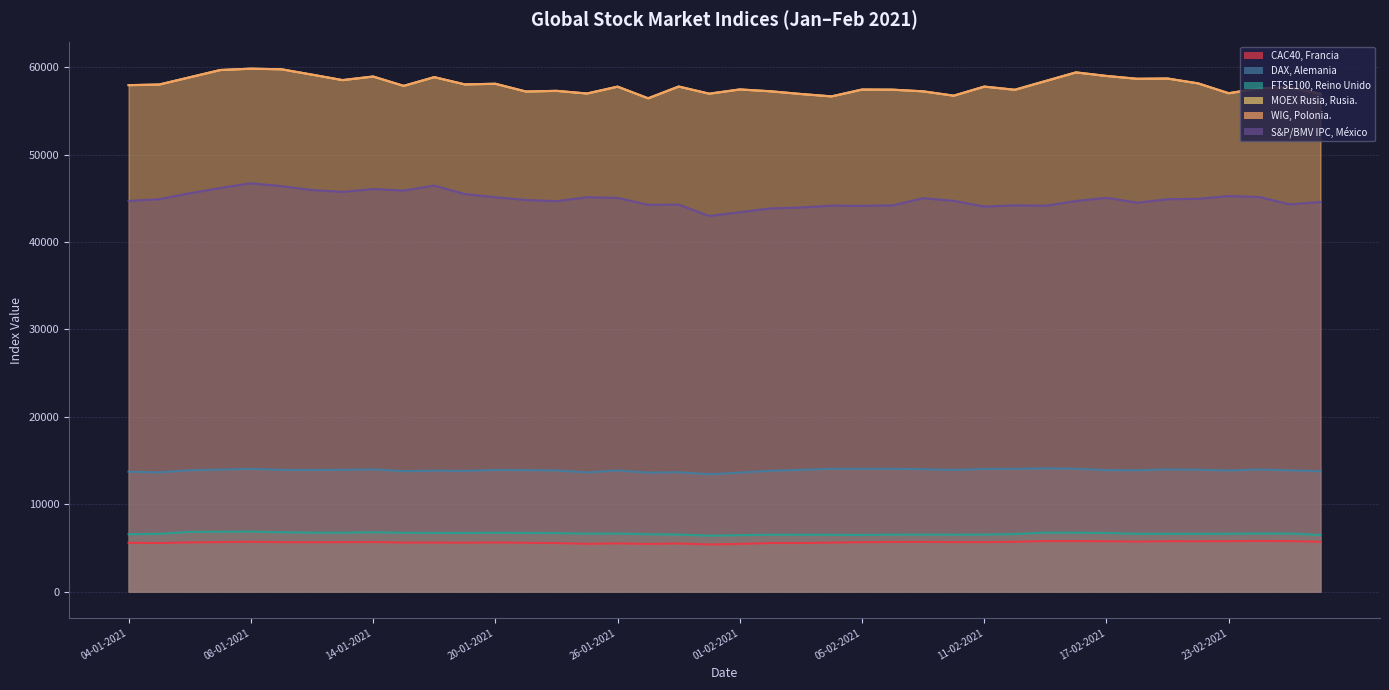

Is the value of FTSE100, Reino Unido at 02-03-2021 greater than the value of WIG, Polonia. at 03-05-2021?

No